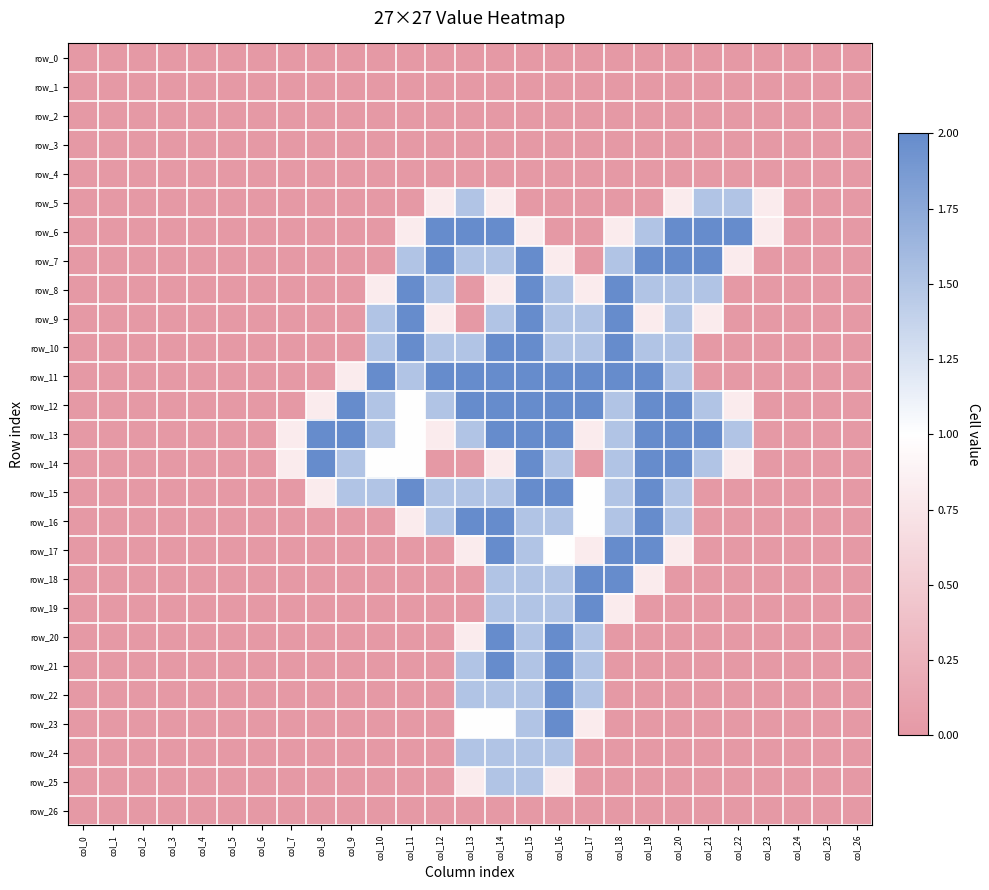

What is the total value across all series at col_19?

22.1